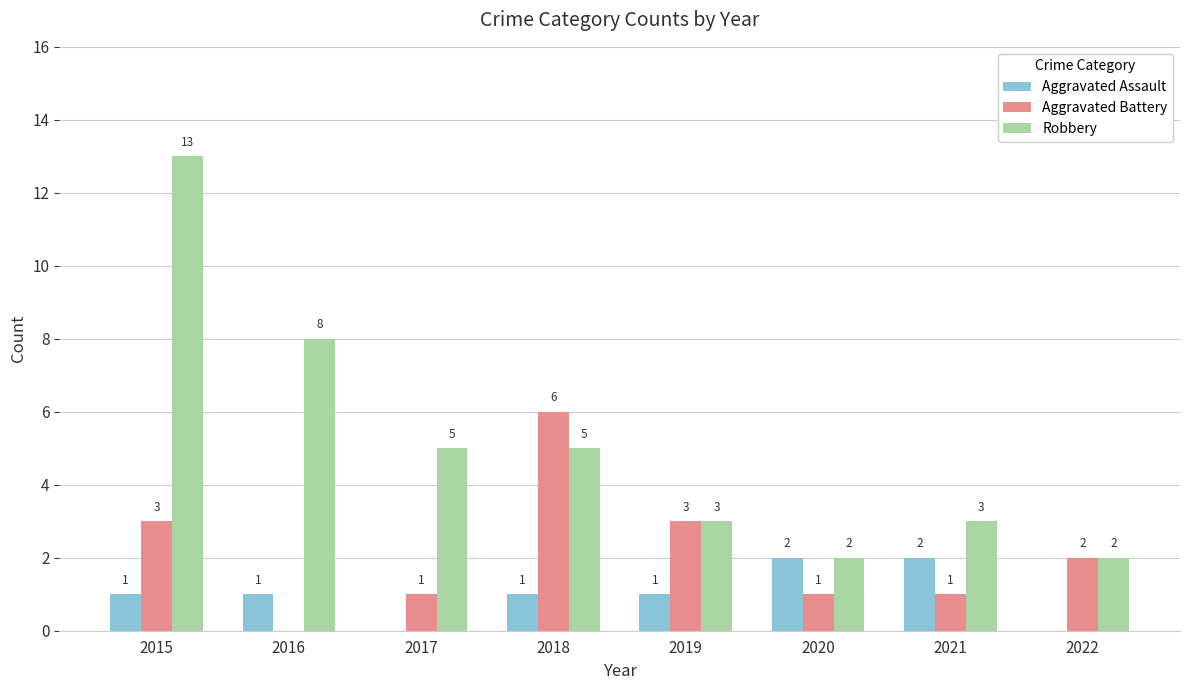

Reading left to right, list all the values displayed in this chart.

Aggravated Assault: 2015=1	2016=1	2017=0	2018=1	2019=1	2020=2	2021=2	2022=0
Aggravated Battery: 2015=3	2016=0	2017=1	2018=6	2019=3	2020=1	2021=1	2022=2
Robbery: 2015=13	2016=8	2017=5	2018=5	2019=3	2020=2	2021=3	2022=2